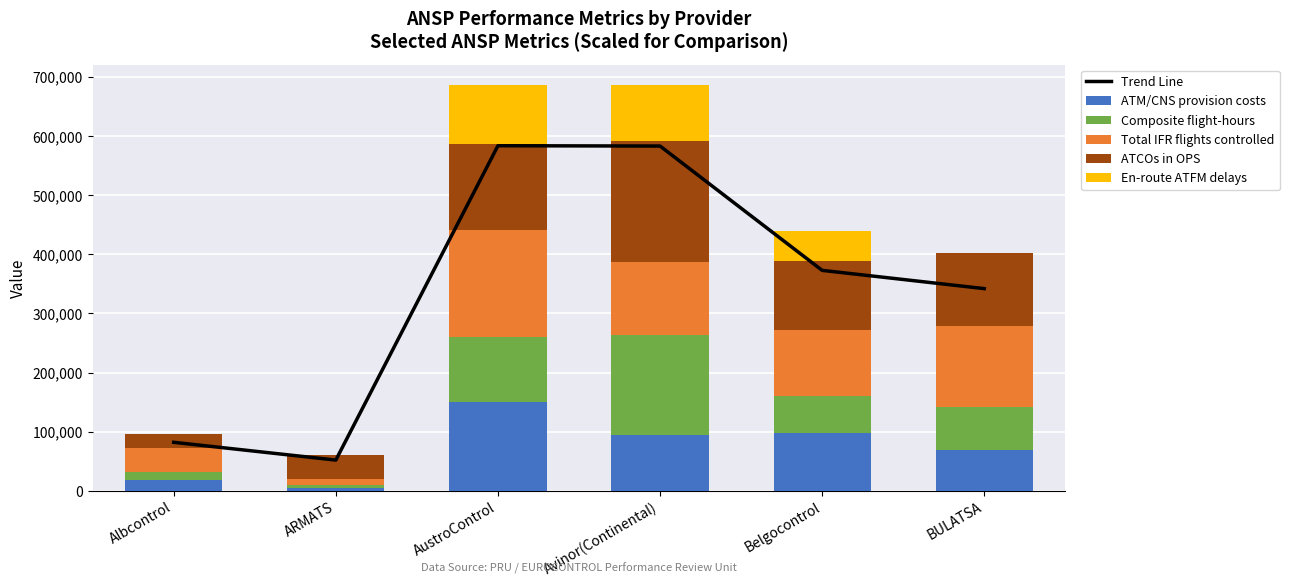

What is the label of the 2nd bar from the right?

Belgocontrol